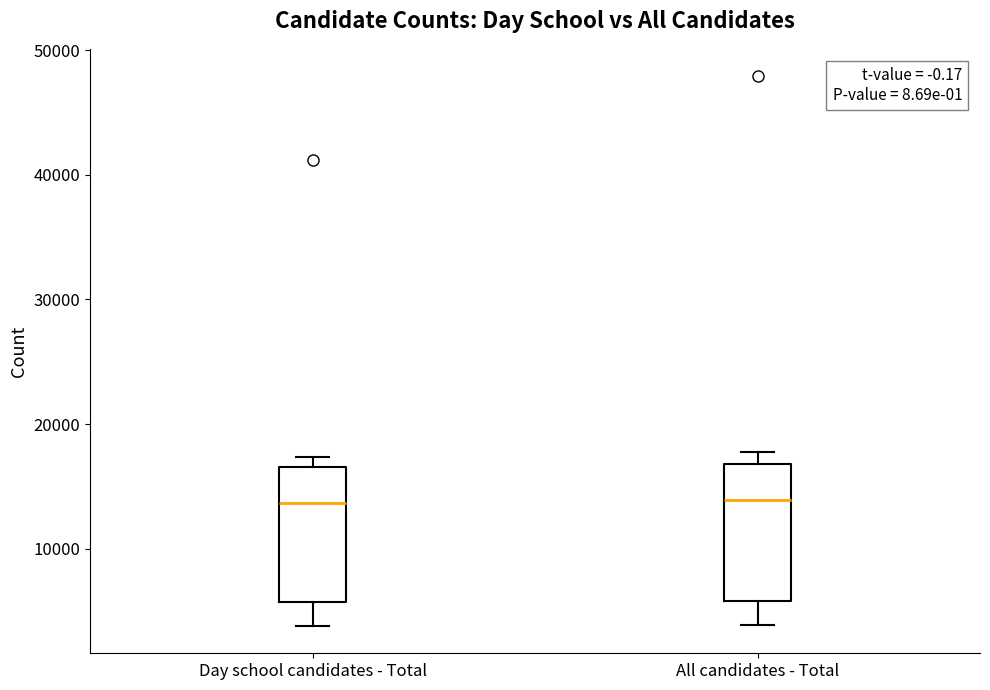

Reading left to right, read every box against the y-axis: the position of its median line, the range the box covers, and the ends of its whiskers. The values are not printed on the chart, so give them approximately, as read against the axis.

Day school candidates - Total: median 14000, box 6000 to 17000, whiskers 4000 to 17000 (just above the box's upper edge)
All candidates - Total: median 14000, box 6000 to 17000, whiskers 4000 to 18000